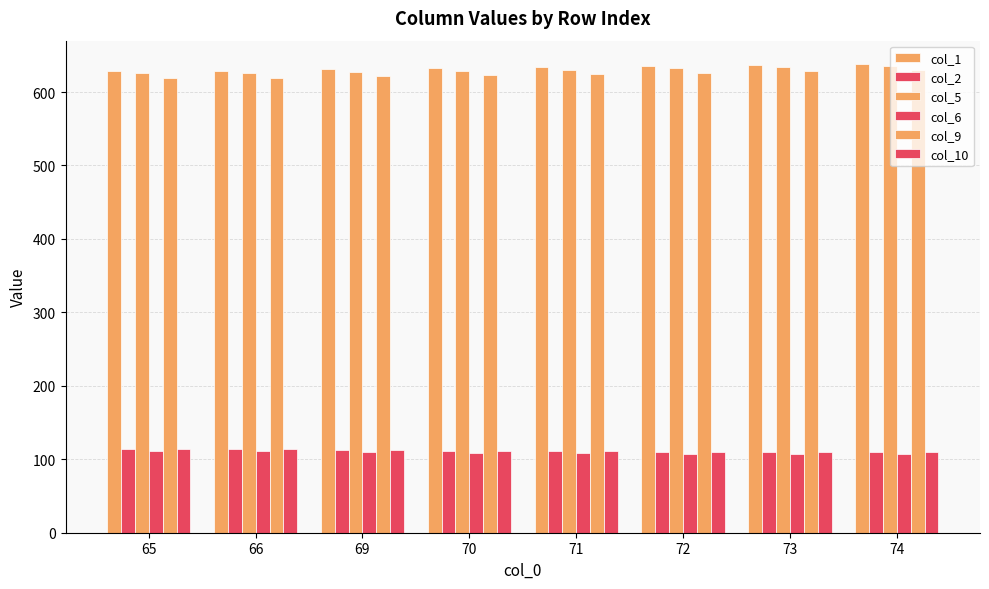

The value of col_6 at 65 is 111.3. True or false?

True